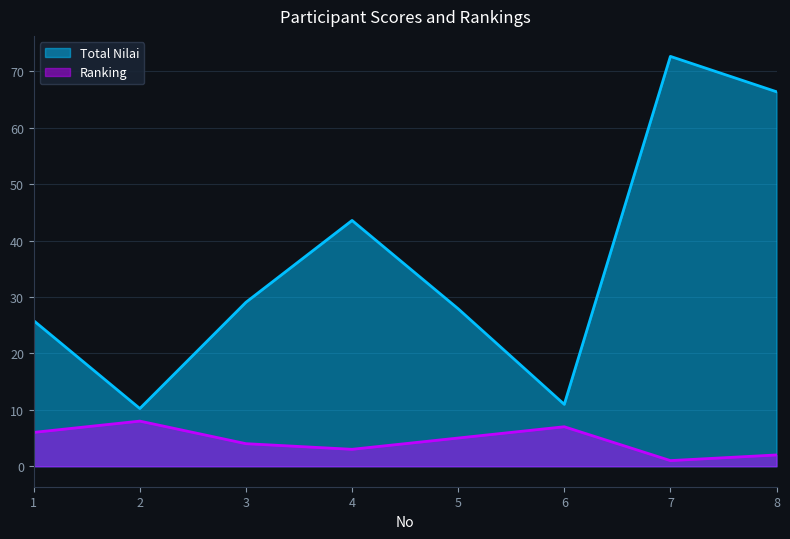

How many values in the Total Nilai series are below 29?

4